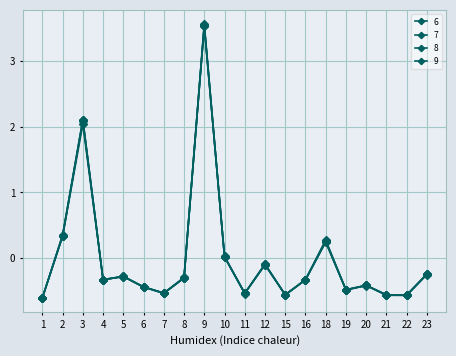

What is the sum of the 6 values at 7 and 3?

1.5